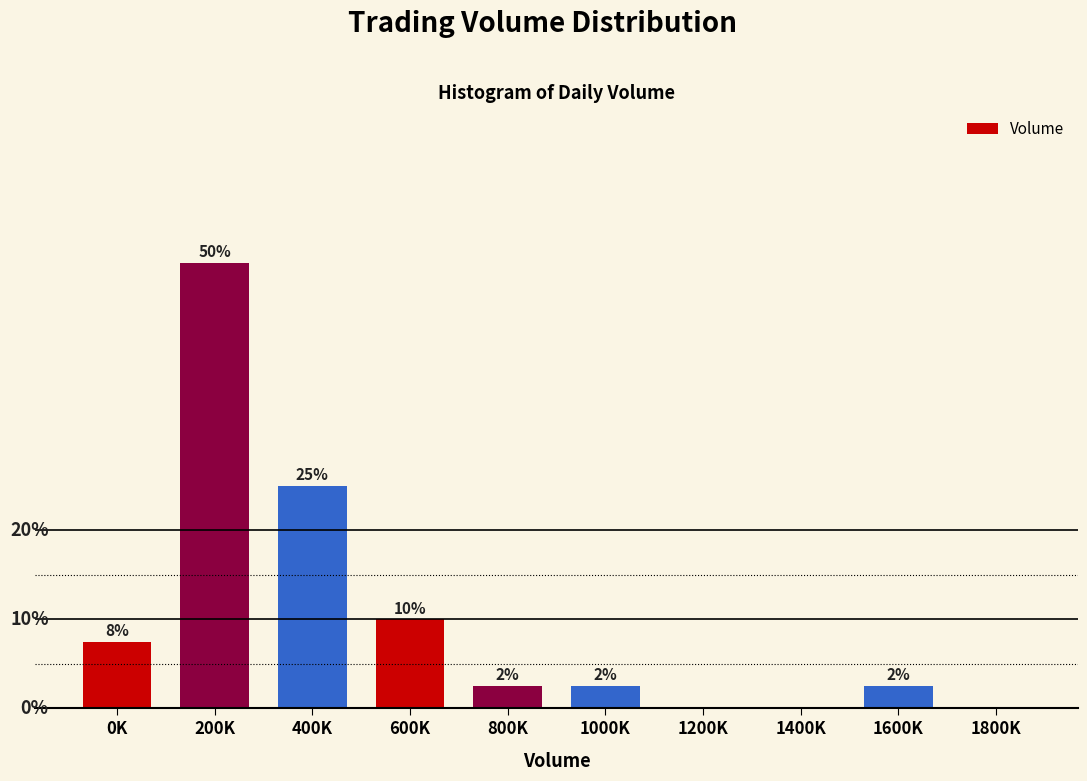

Which label corresponds to the largest value in the chart?

200K